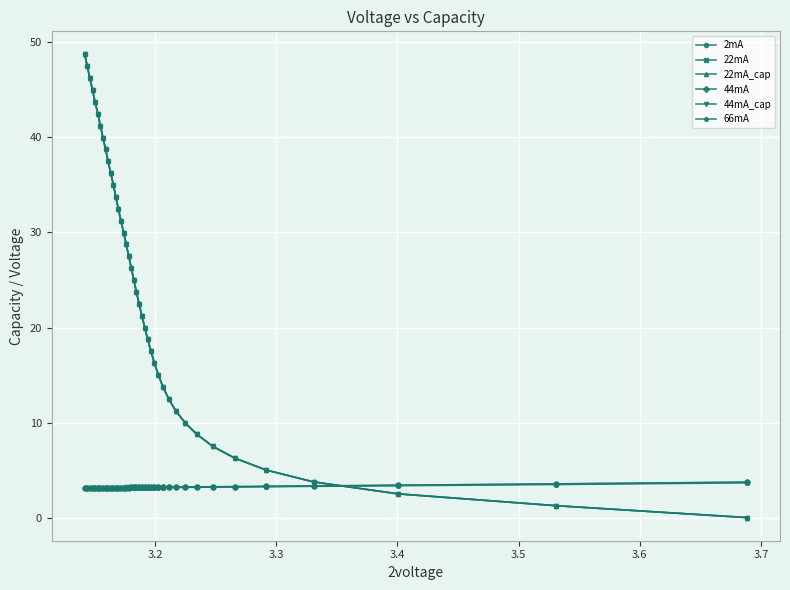

What is the maximum value for 2mA?

48.7